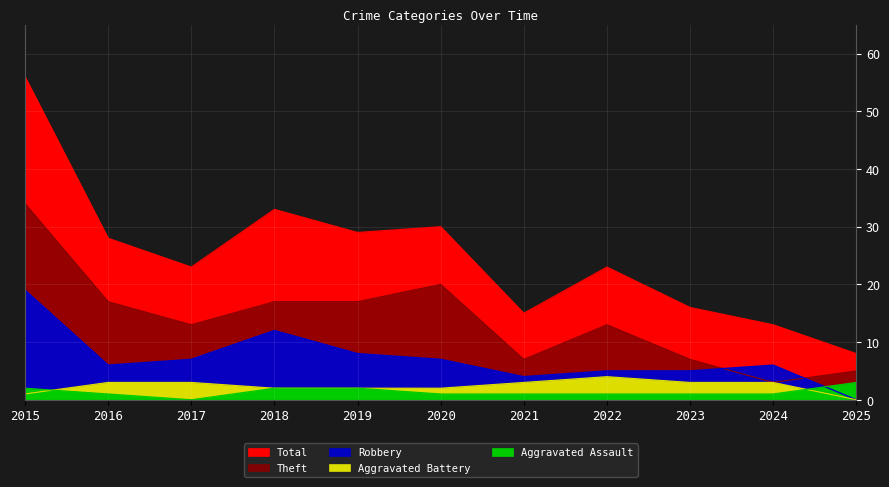

Is the value of Theft at 2015 greater than the value of Aggravated Assault at 2023?

Yes